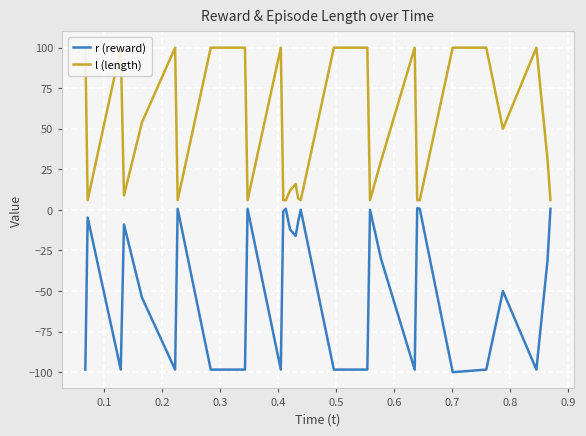

How many categories are shown in the chart?

30